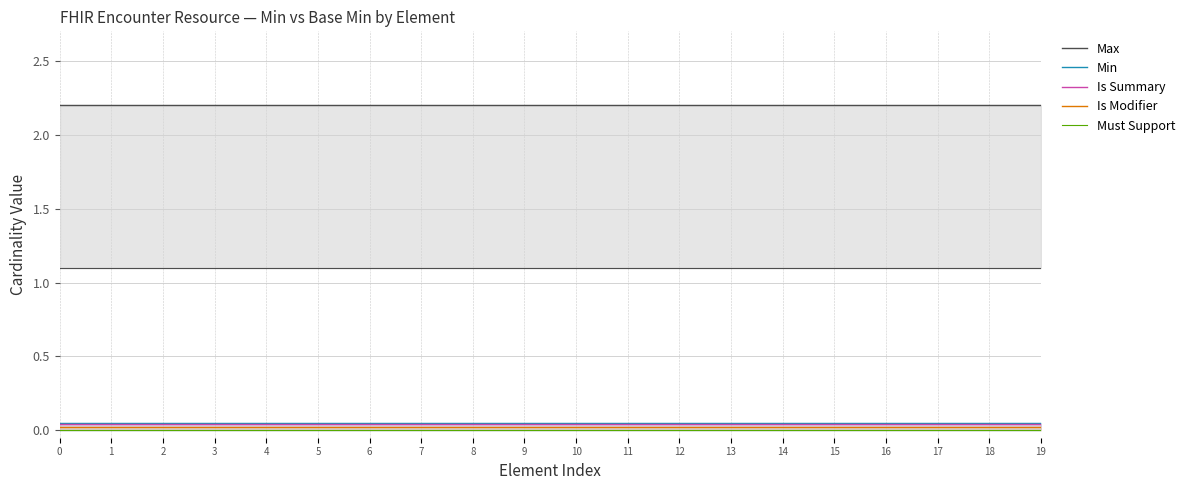

True or false: Is Summary and Is Modifier cross at least once.

False